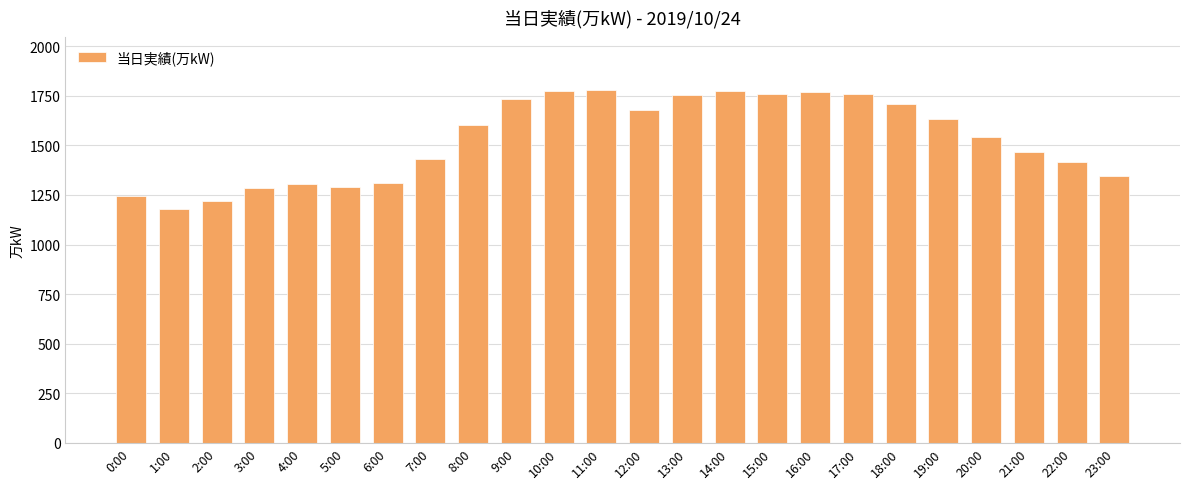

Approximately how many times larger is the value at 19:00 compared to 12:00?

1.0